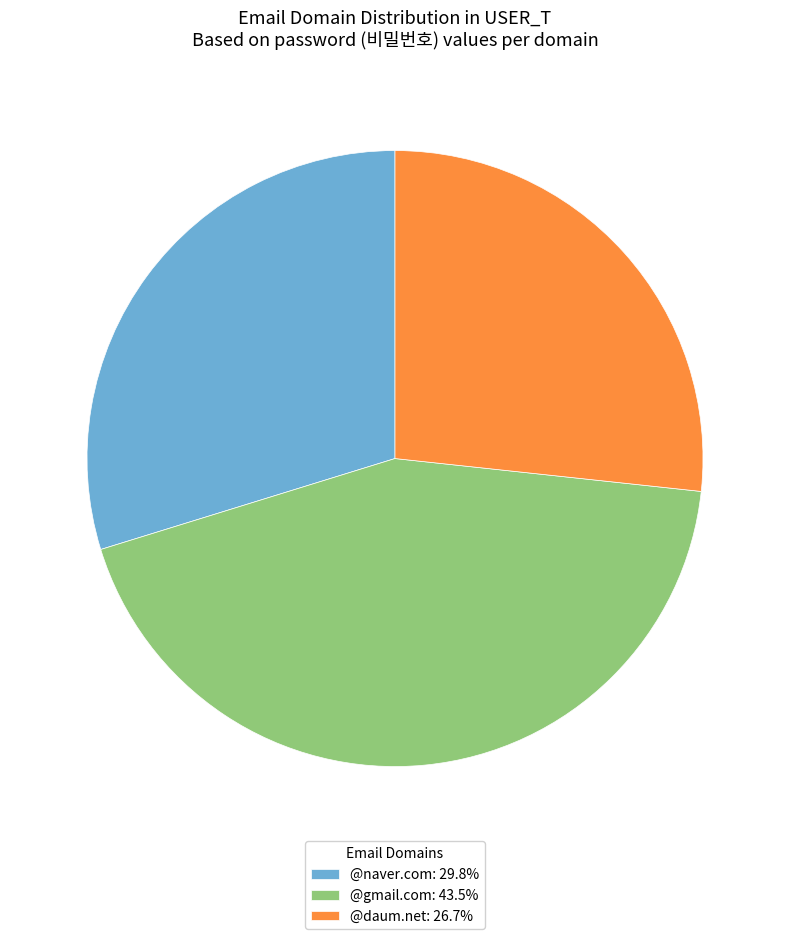

Combined, do @daum.net: 26.7% and @naver.com: 29.8% account for over 50%?

Yes